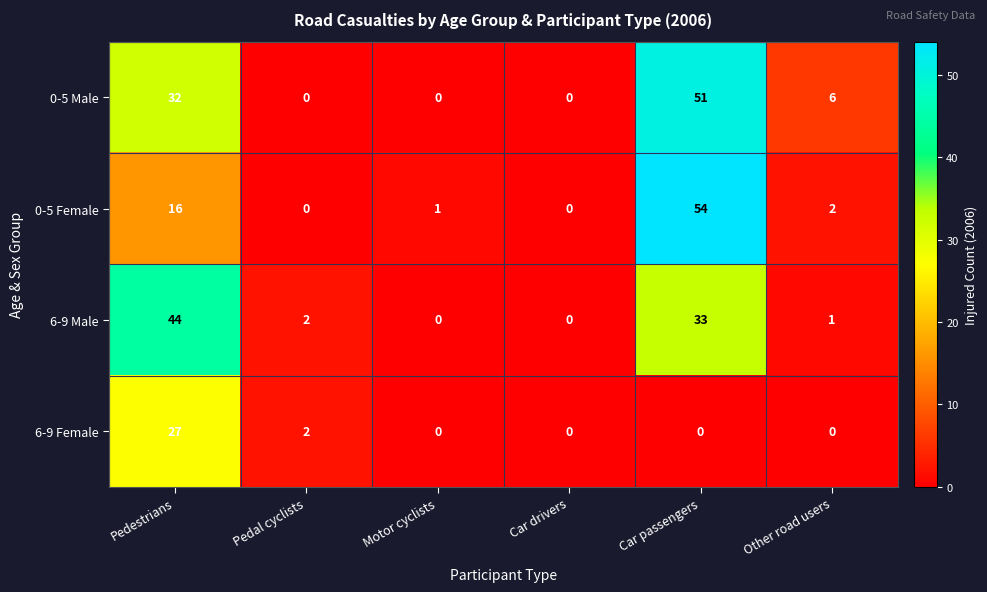

How many data points does each series have?

6